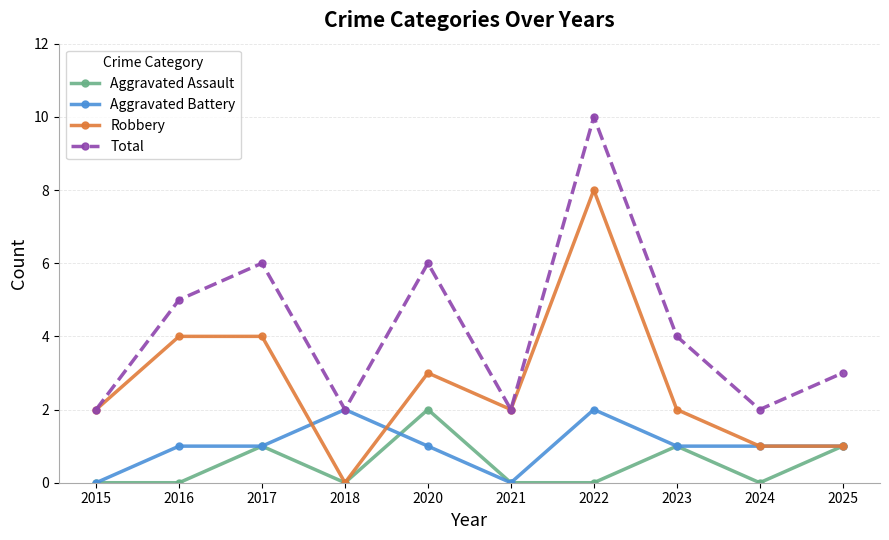

What is the spread (max minus min) of values at 2023?

3